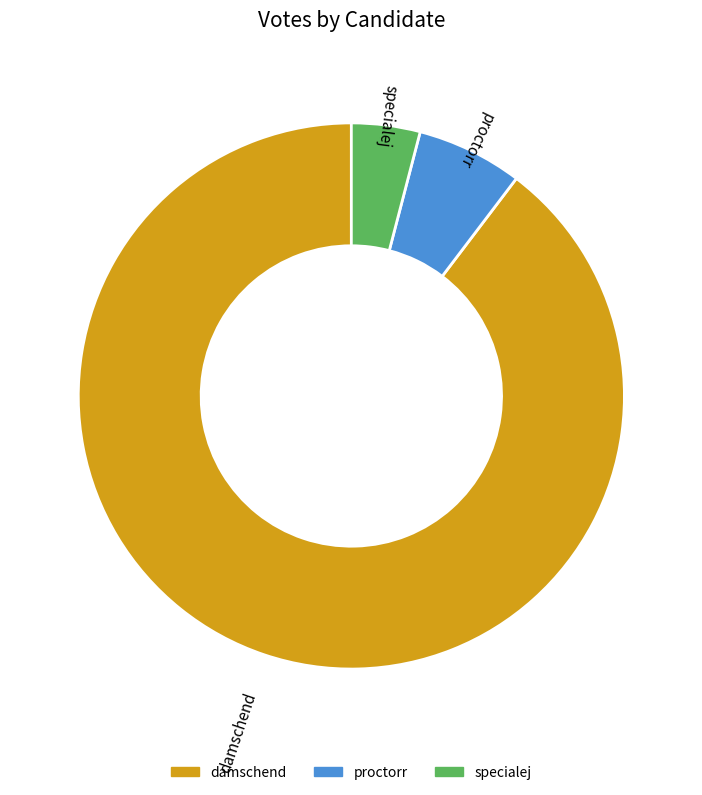

Rank the categories by value from highest to lowest.

damschend, proctorr, specialej